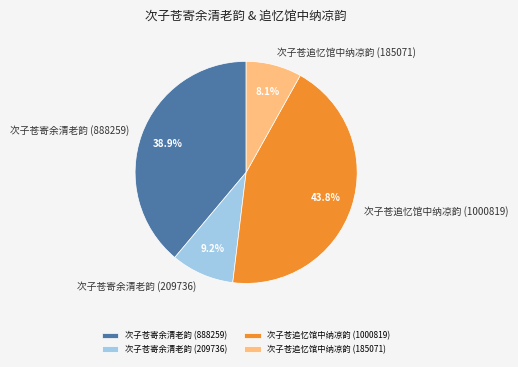

To the nearest percent, what is the average slice percentage?

25%